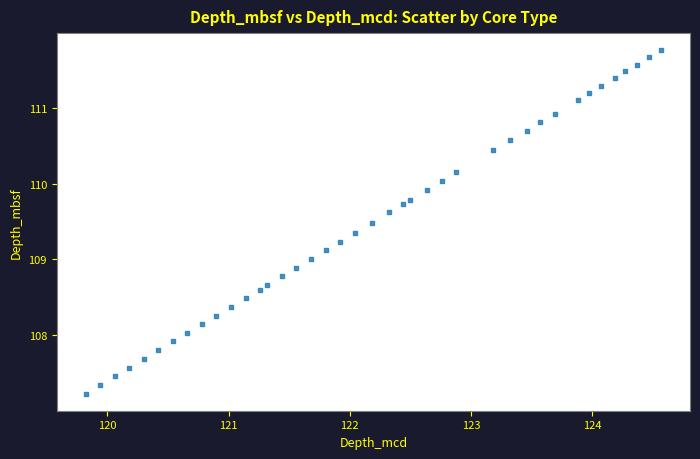

What is the range of Y values (max minus min)?

4.5